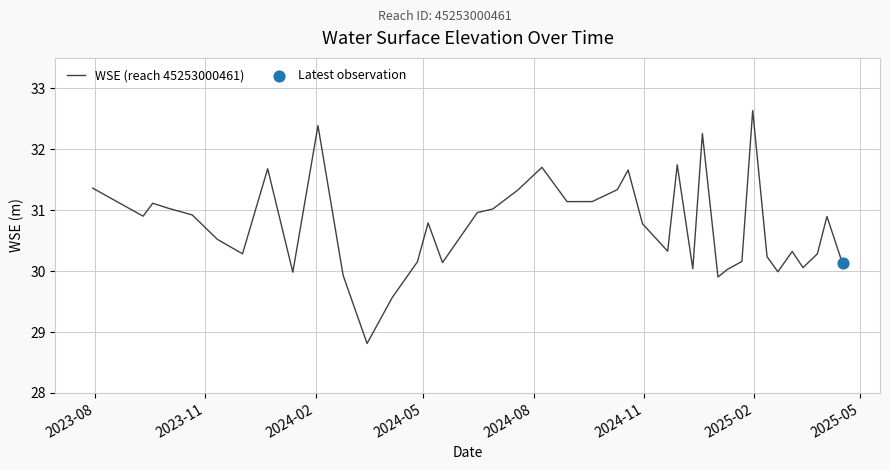

What is the difference between the maximum and minimum values?

3.8